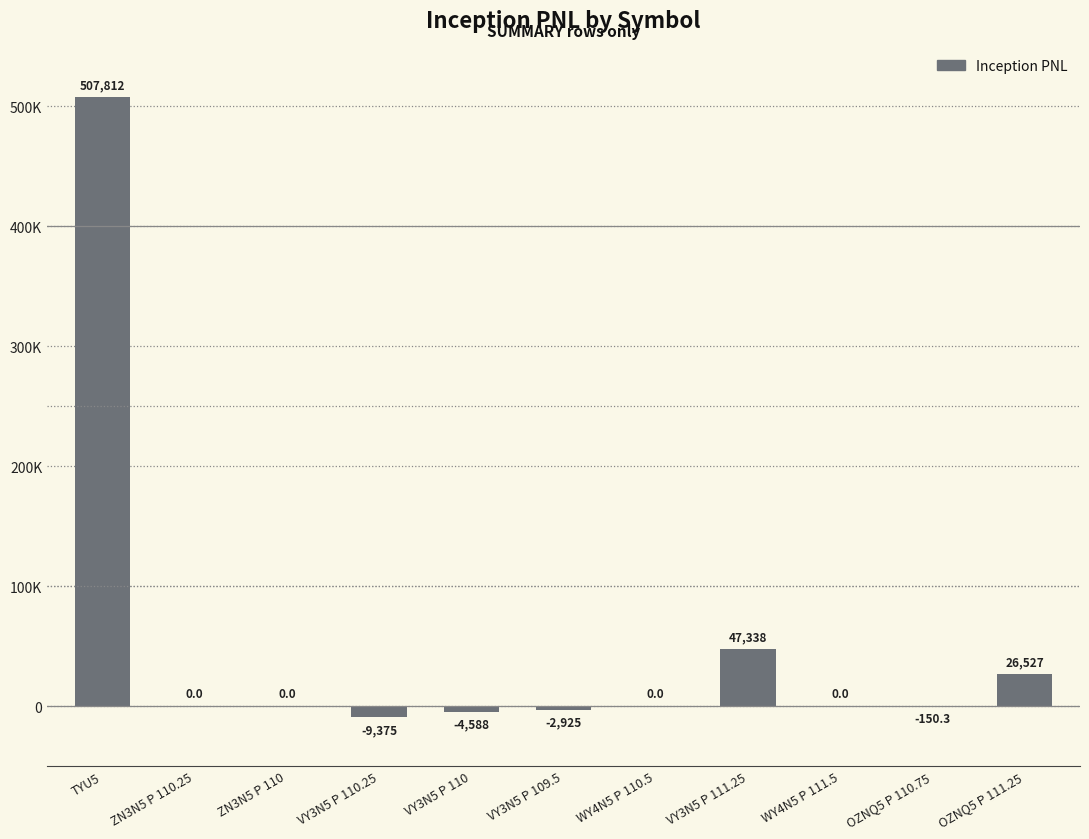

At which category does the chart reach its peak across all series?

TYU5